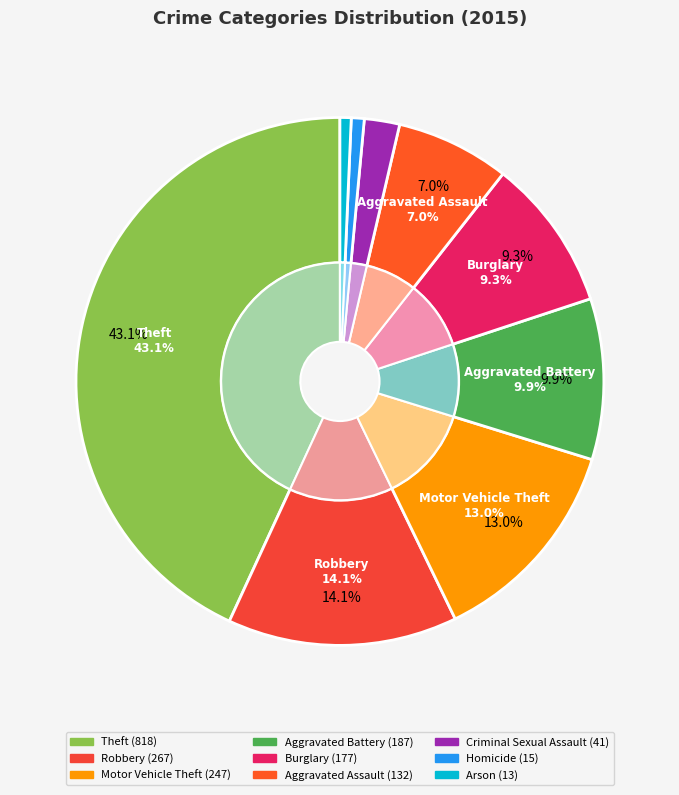

Does Robbery represent more than half of the total?

No